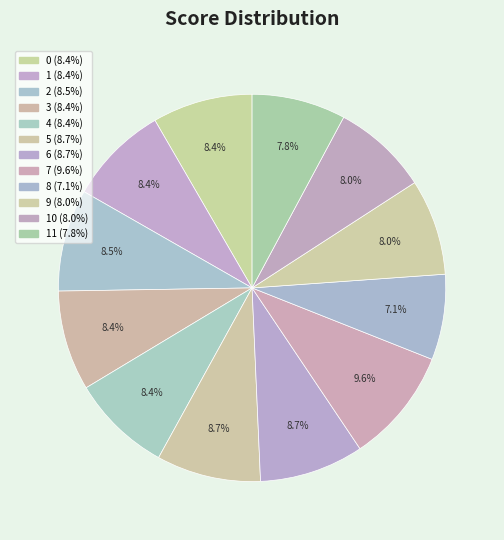

Count the number of slices in the pie.

12